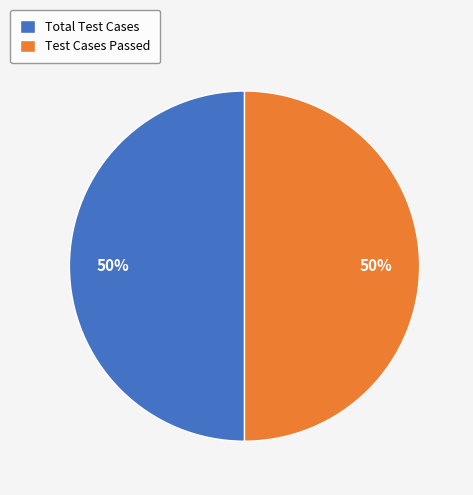

What percentage is the Test Cases Passed slice, to the nearest percent?

50%